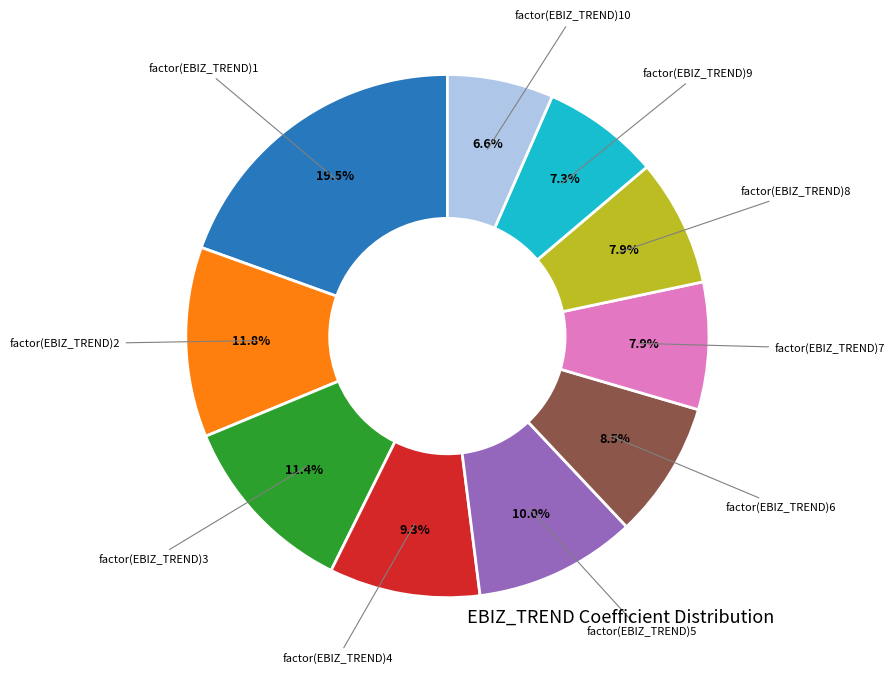

Is there any slice that represents more than half of the pie?

No